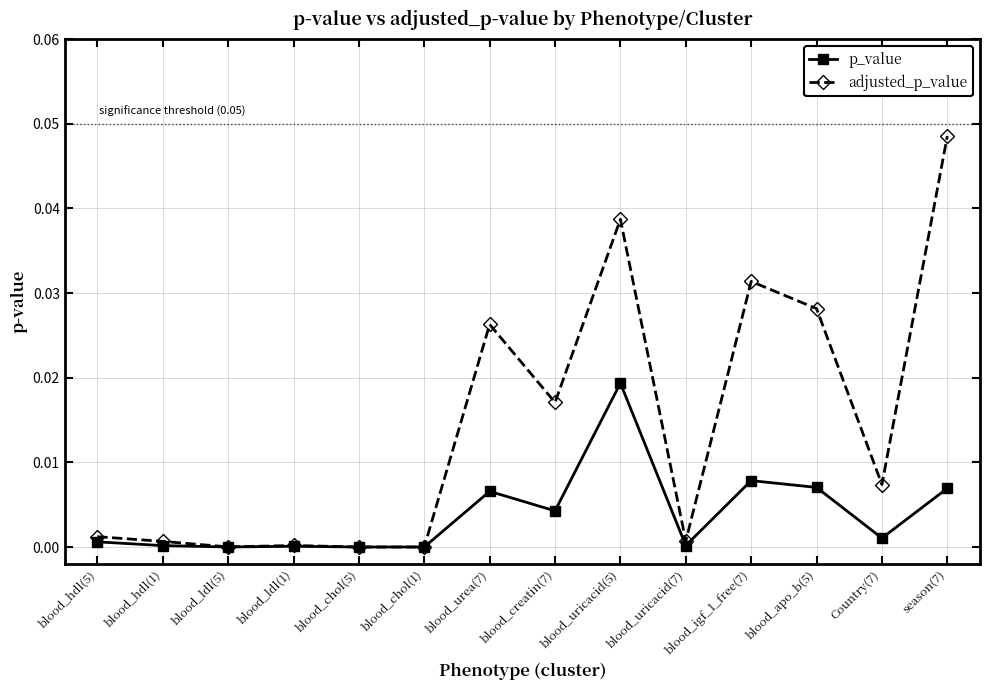

Which category has the highest value in the adjusted_p_value series?

season(7)